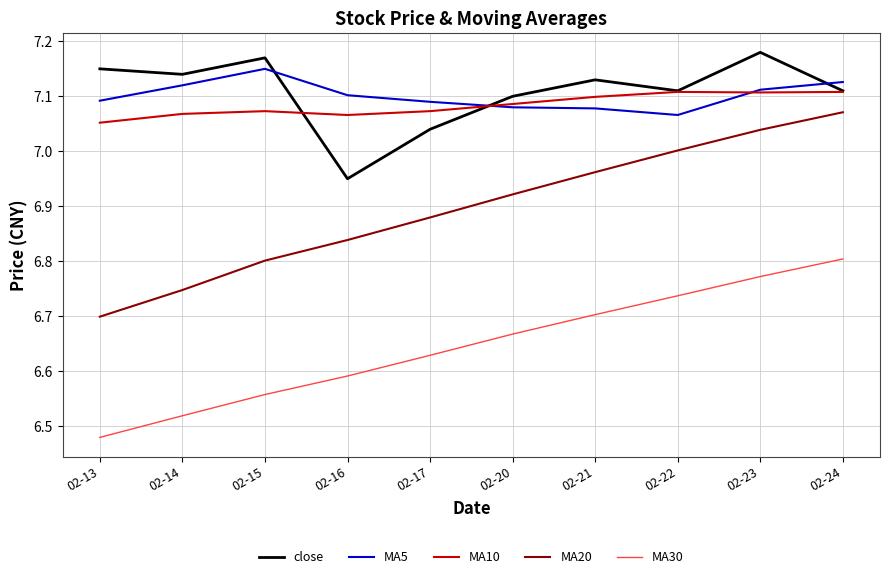

At 02-17, list the series in order from largest to smallest.

MA5, MA10, close, MA20, MA30